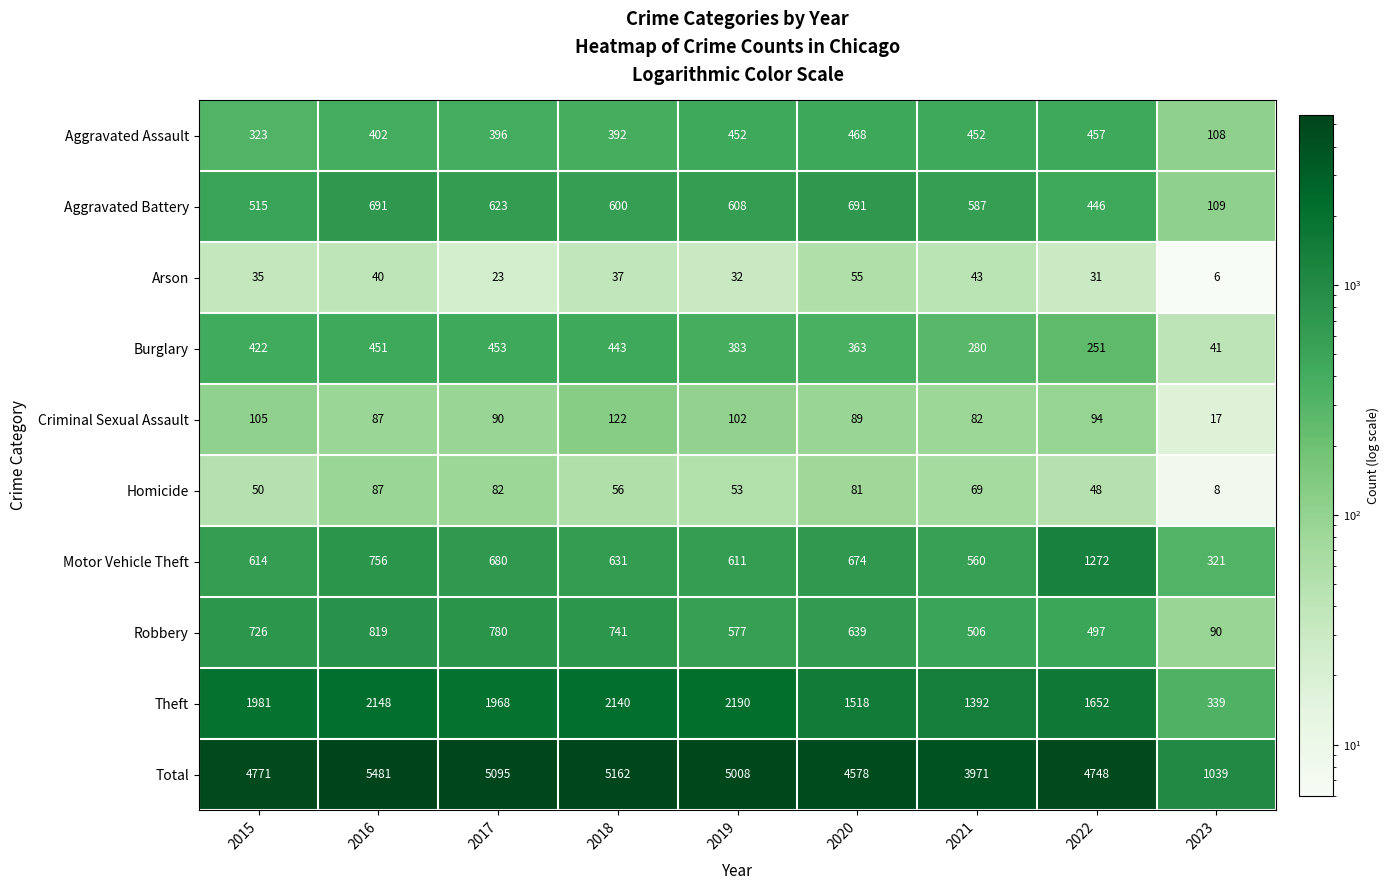

Which category has the lowest value across all series?

2023